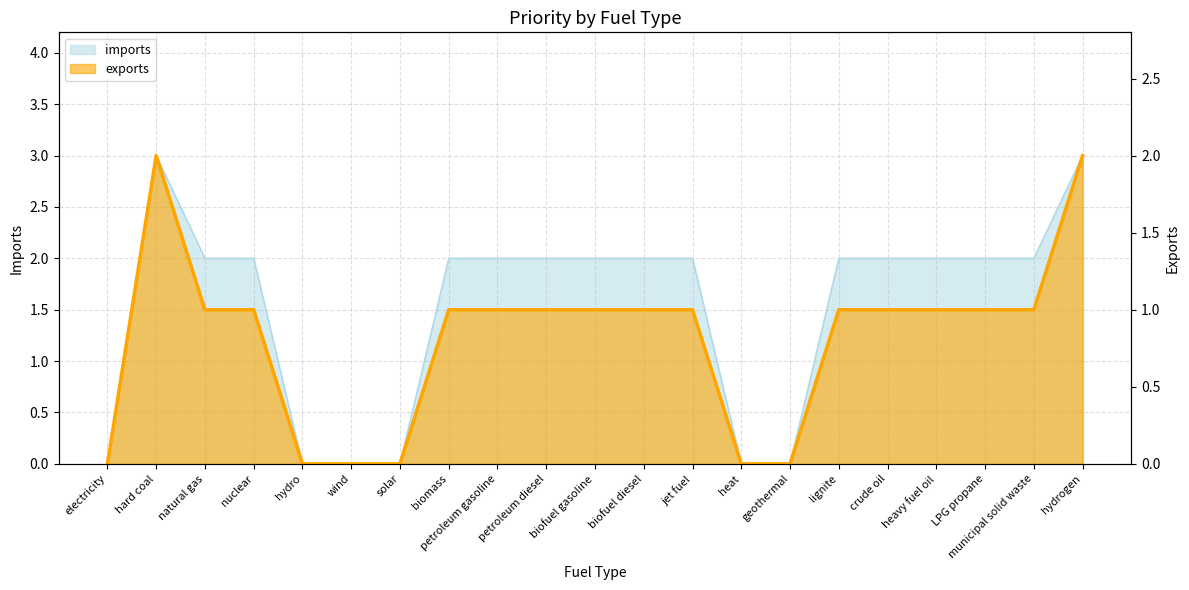

Which series has the widest spread of values?

imports